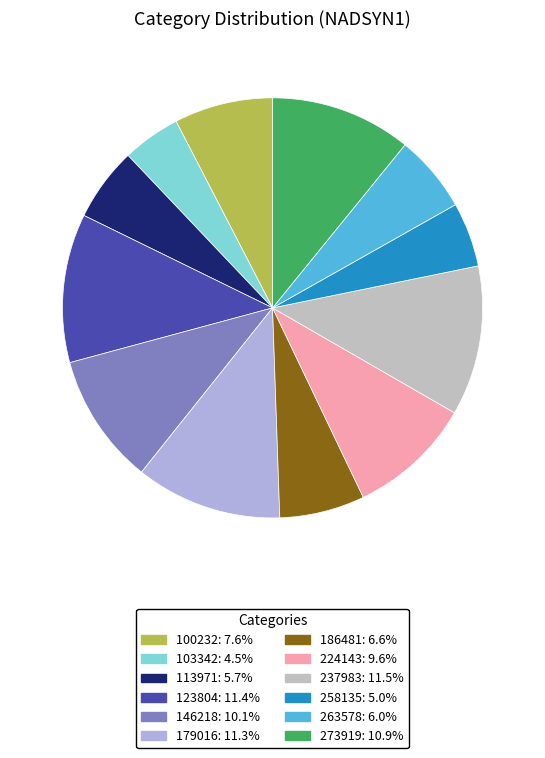

Is 237983 the majority of the pie?

No